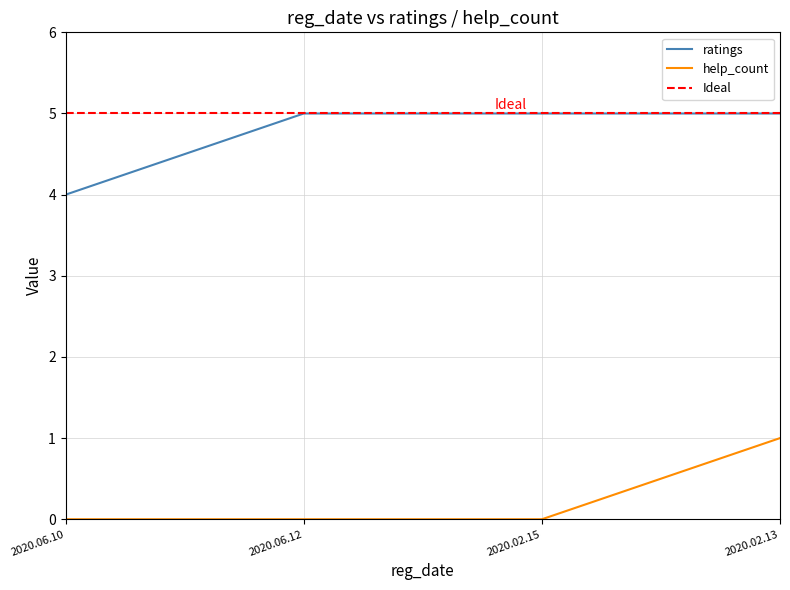

How many distinct data groups are displayed?

2